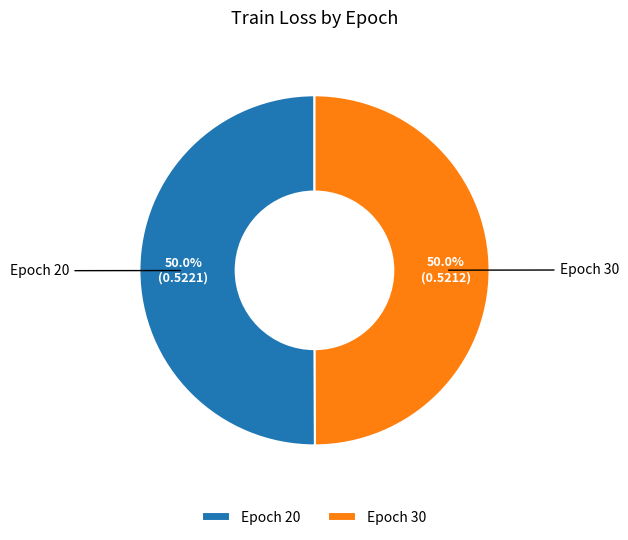

How many segments does this pie chart have?

2